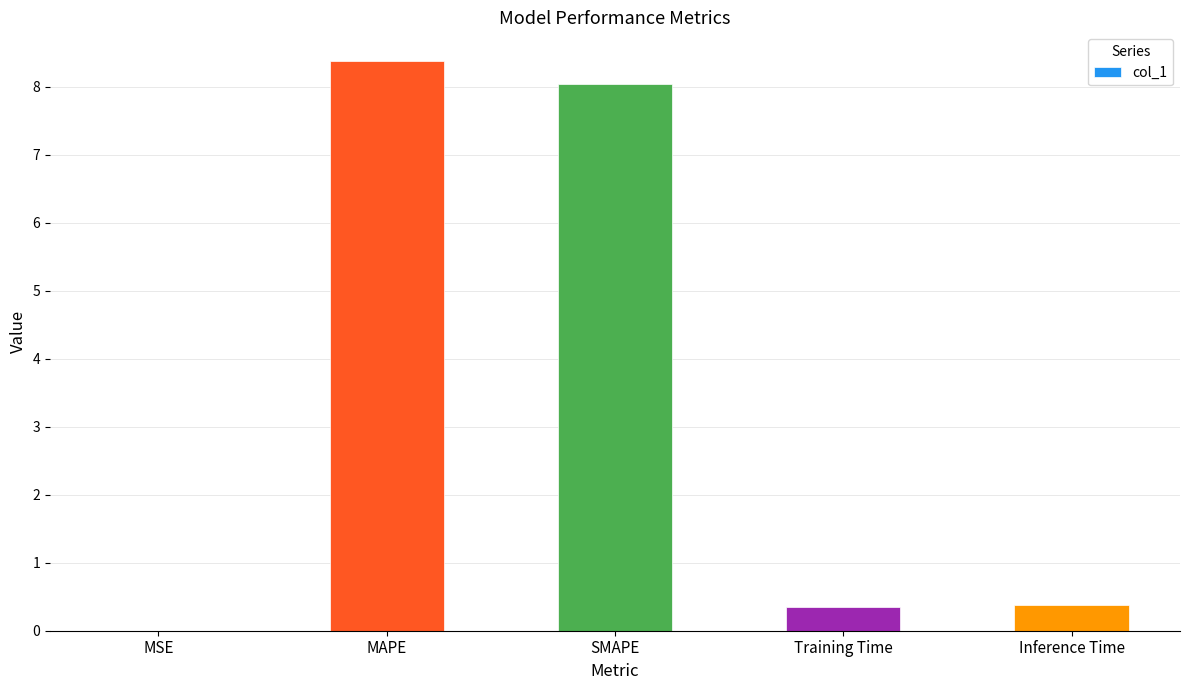

True or false: the data shows 8.0 at SMAPE.

True